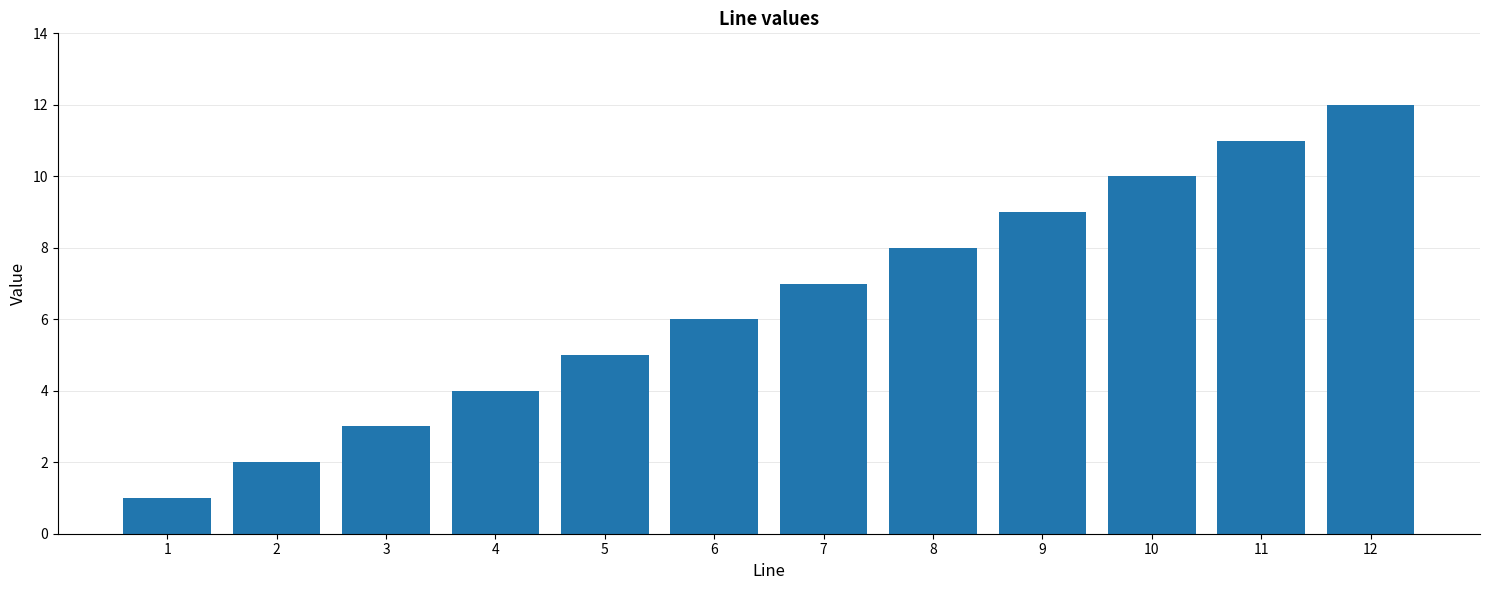

What is the greatest value displayed?

12